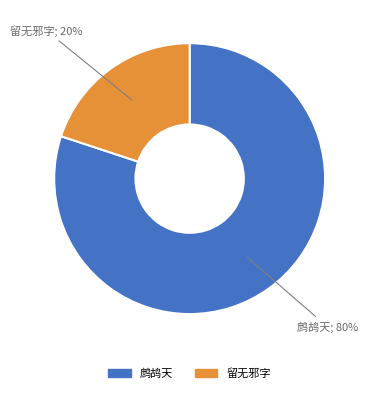

Is there a majority slice in this chart?

Yes